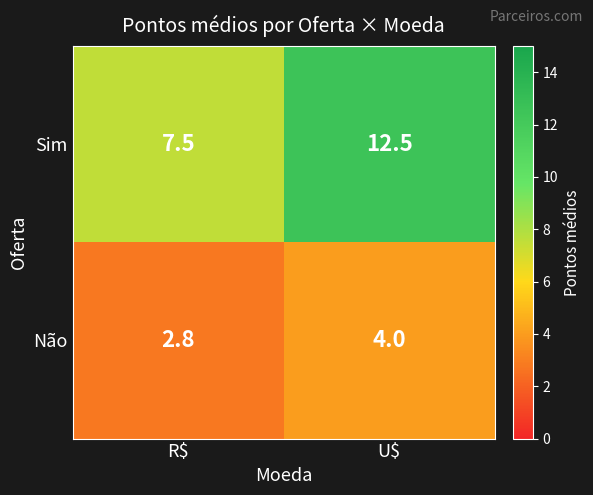

What is the smallest value displayed?

2.8